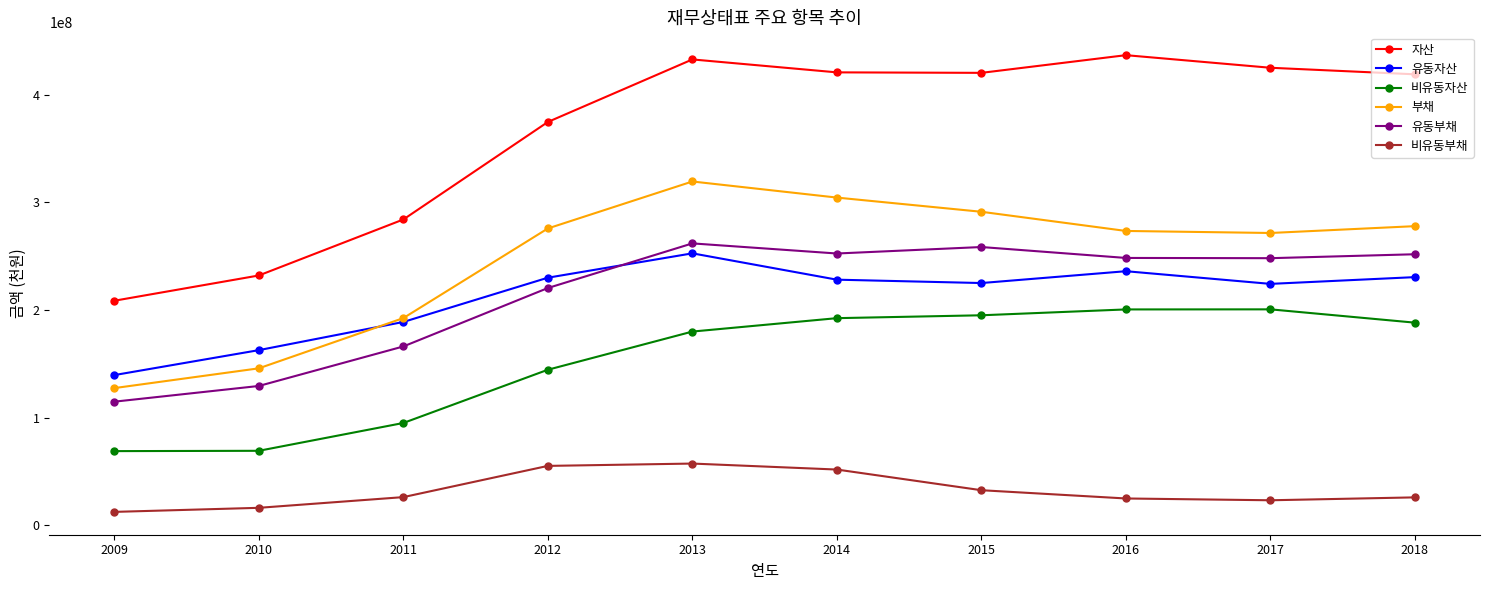

What is the value of the 비유동부채 point at the 7th from the left?

32731810